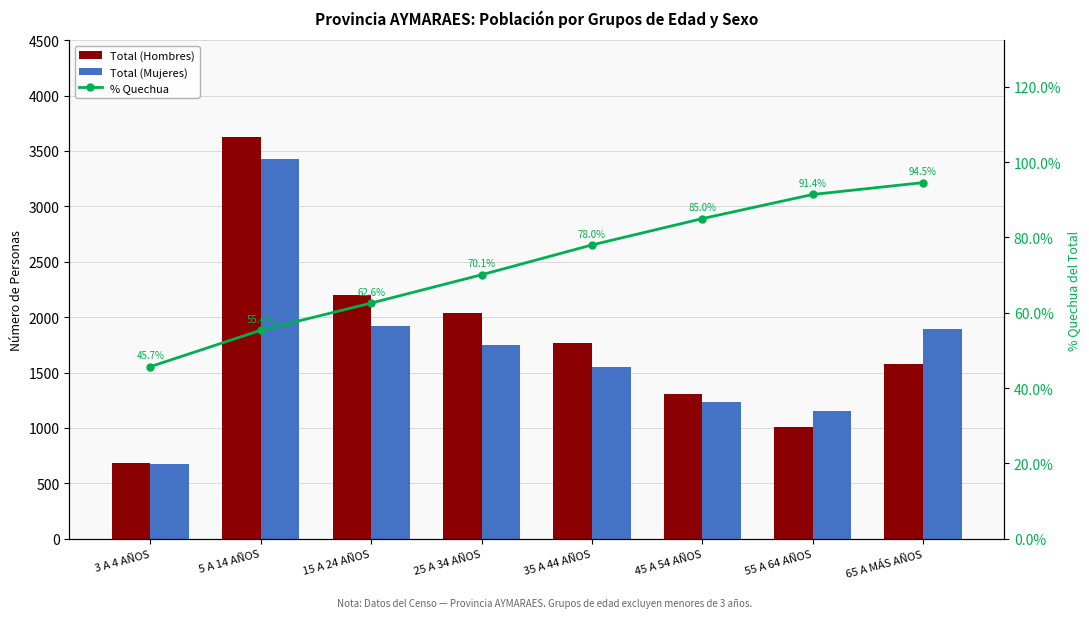

Between 35 A 44 AÑOS and 65 A MÁS AÑOS, which is larger?

35 A 44 AÑOS